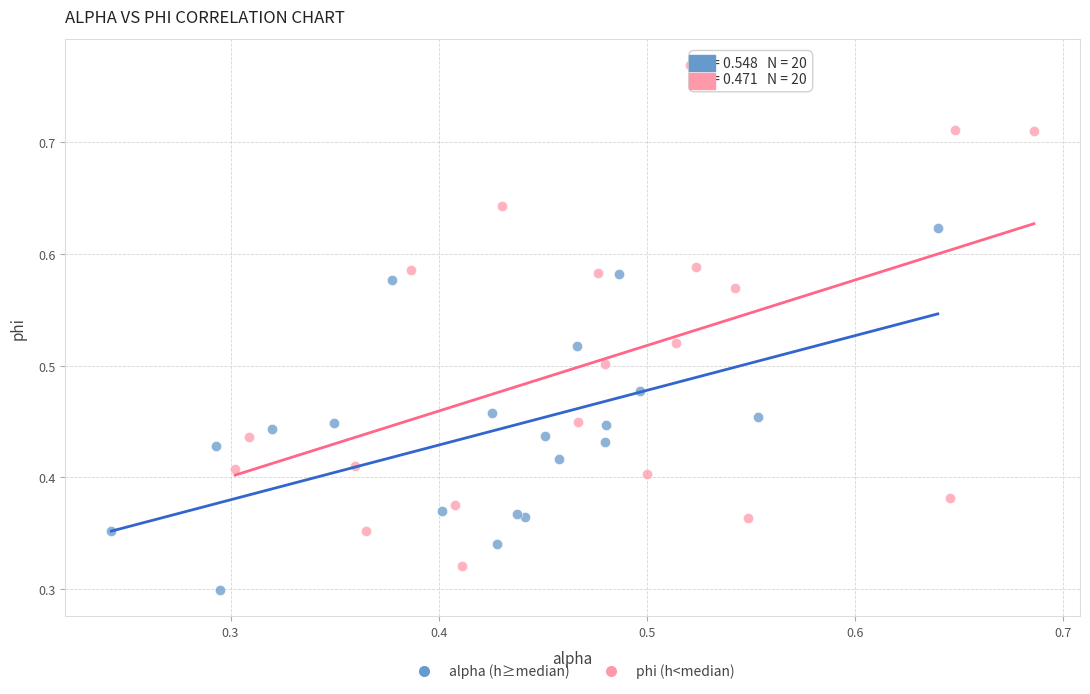

Which series reaches the maximum Y coordinate?

phi (h<median)